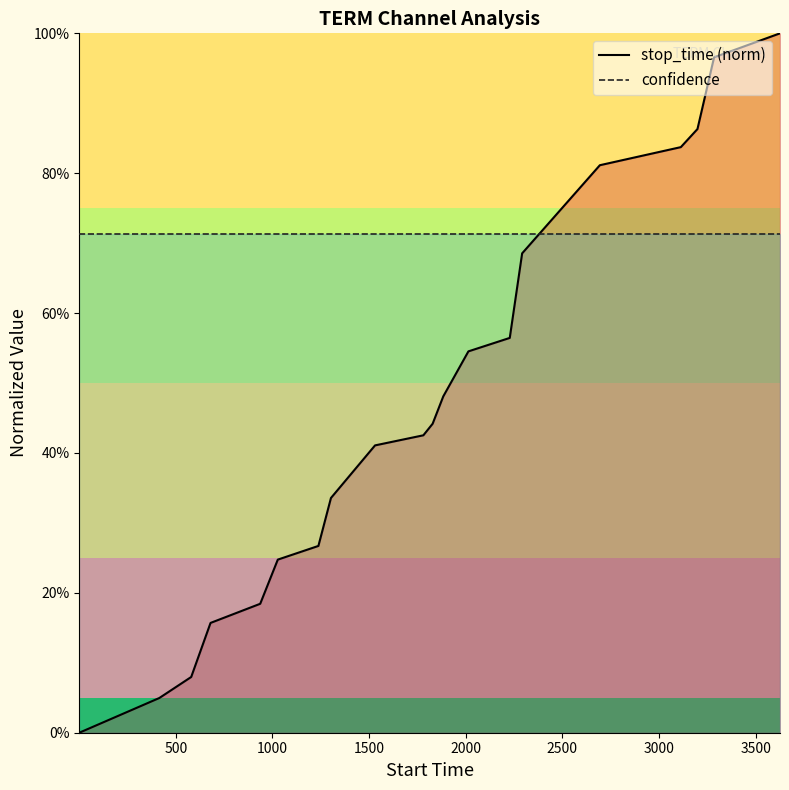

List the series in order of their peak value, lowest first.

confidence, stop_time (norm)